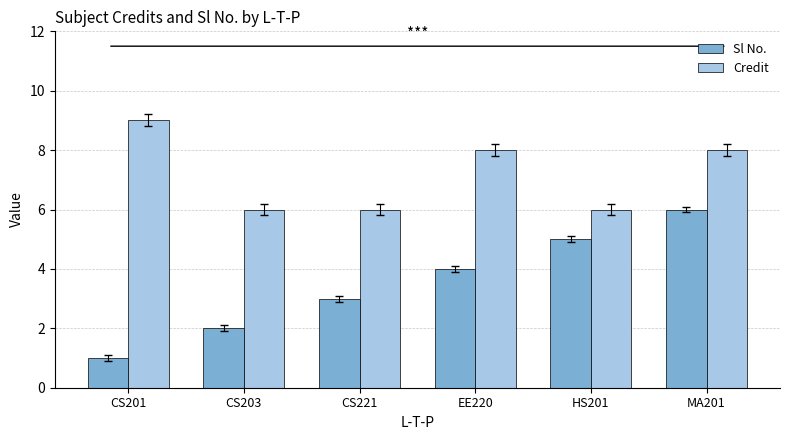

Does the chart contain any negative values?

No